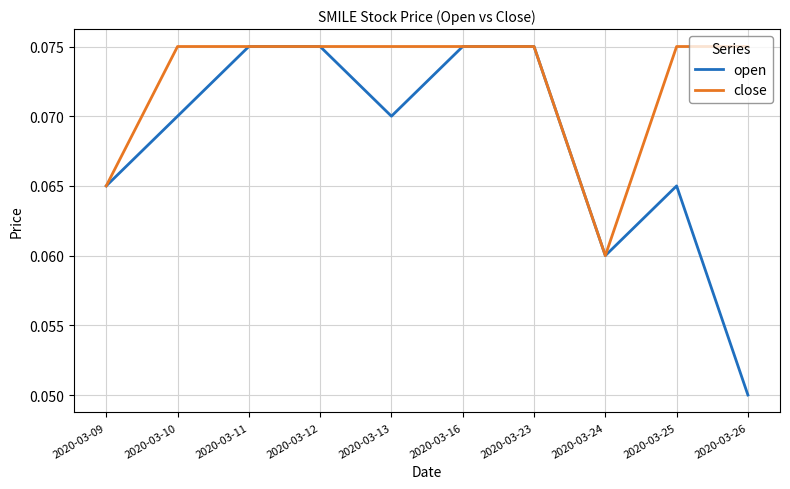

Rank the series at 2020-03-25 from lowest to highest value.

open, close